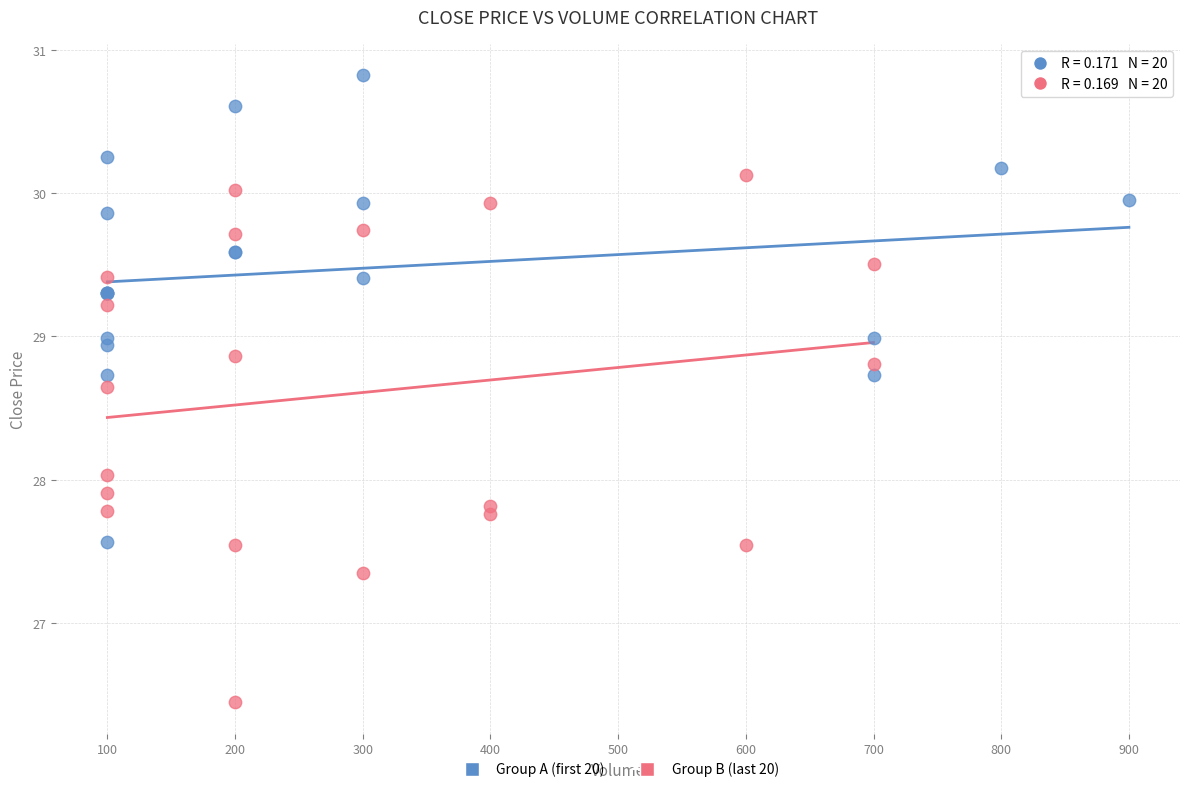

Which series has the widest spread of Y values?

Group B (last 20)